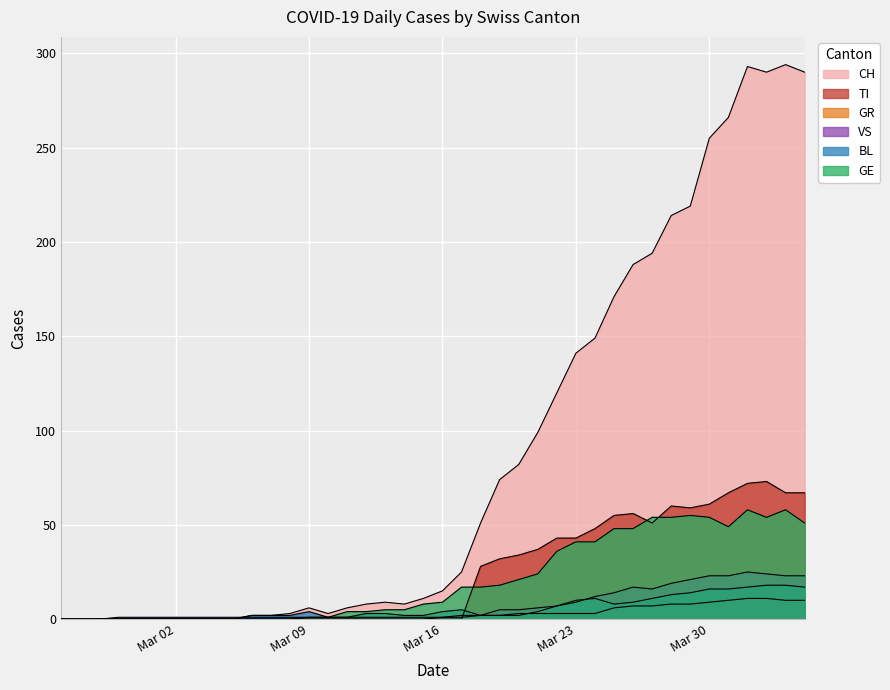

Reading right to left, list all the values displayed in this chart.

CH: 290	294	290	293	266	255	219	214	194	188	171	149	141	120	99	82	74	51	25	15	11	8	9	8	6	3	6	3	2	2	0	0	0	0	0	0	0	0	0	0
TI: 67	67	73	72	67	61	59	60	51	56	55	48	43	43	37	34	32	28	0	0	0	0	0	0	0	0	0	0	0	0	0	0	0	0	0	0	0	0	0	0
GR: 10	10	11	11	10	9	8	8	7	7	6	3	3	3	3	3	2	2	1	1	0	0	0	0	0	0	0	0	0	0	0	0	0	0	0	0	0	0	0	0
VS: 23	23	24	25	23	23	21	19	16	17	14	12	9	7	6	5	5	2	2	1	1	1	1	1	1	1	1	1	1	1	1	1	1	1	1	1	1	0	0	0
BL: 17	18	18	17	16	16	14	13	11	9	8	11	10	7	4	2	2	2	5	4	2	2	3	3	1	1	4	2	2	2	0	0	0	0	0	0	0	0	0	0
GE: 51	58	54	58	49	54	55	54	54	48	48	41	41	36	24	21	18	17	17	9	8	5	5	4	4	1	1	0	0	0	0	0	0	0	0	0	0	0	0	0